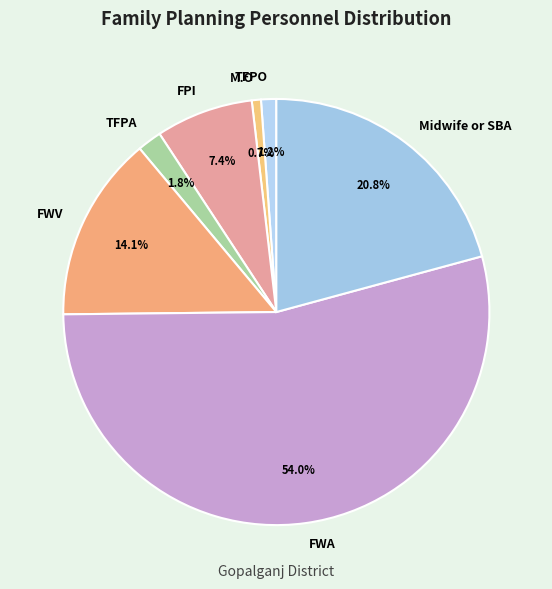

Which category has the biggest portion of the pie?

FWA